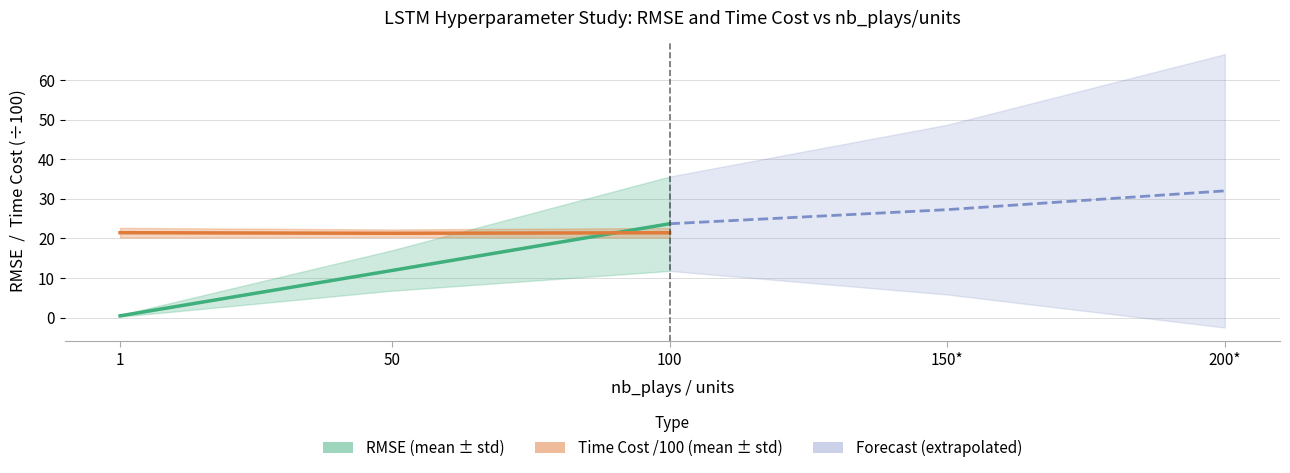

Does the chart display data point markers on the line(s)?

No